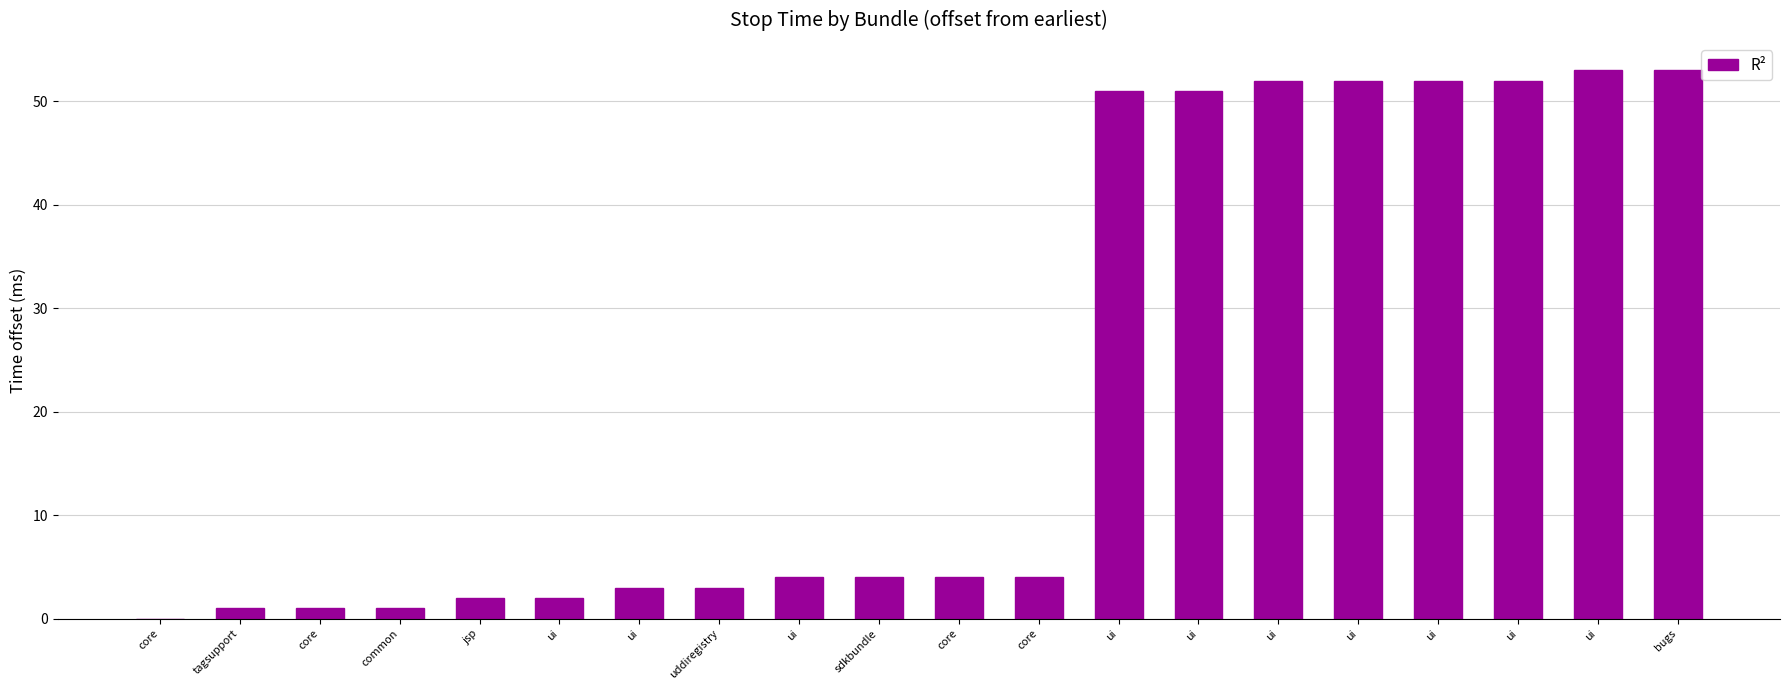

Are the bars horizontal?

No